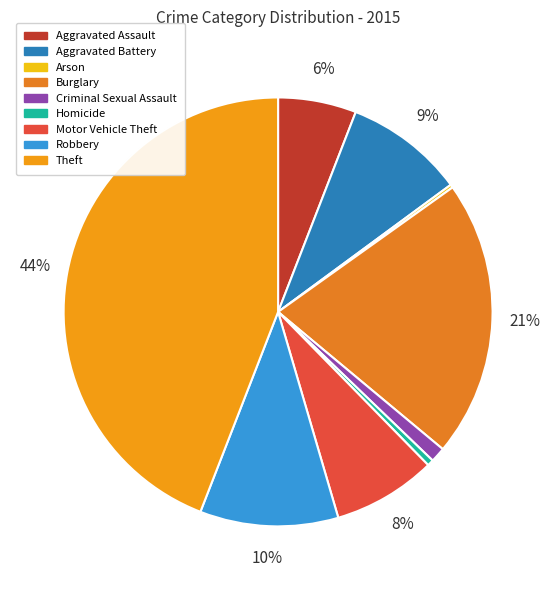

Which has a higher value, Burglary or Arson?

Burglary